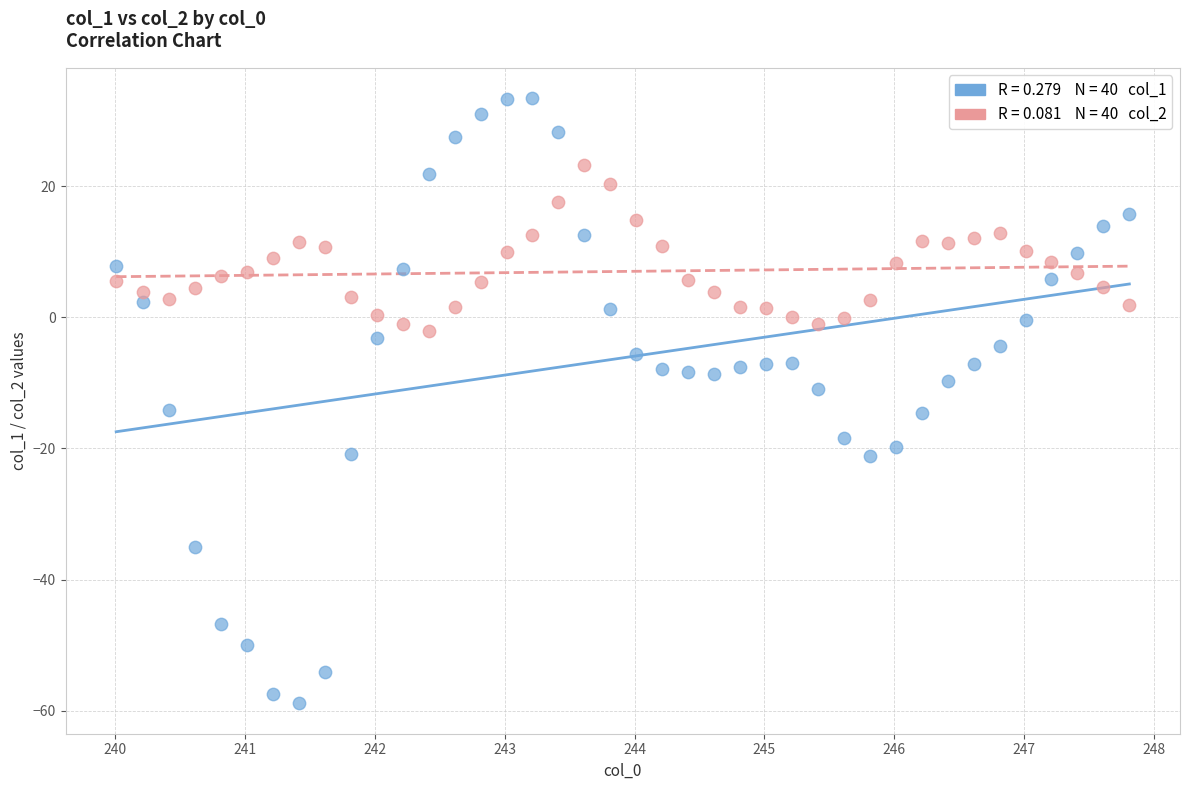

Across all data points, what is the range of X values (max minus min)?

7.8